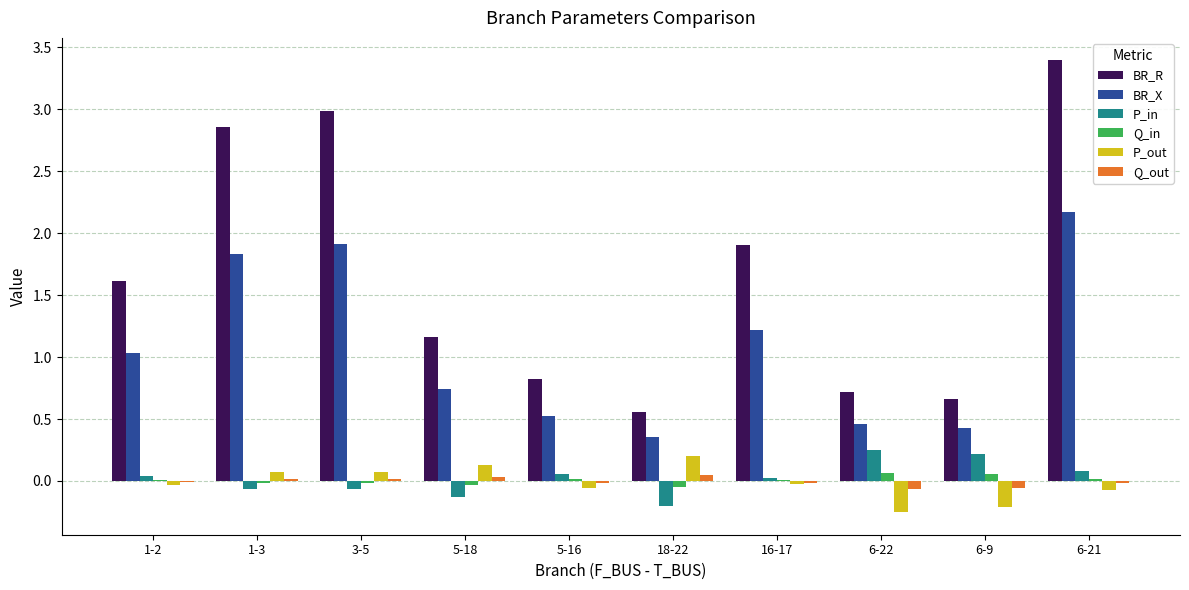

Which series changed the most between 16-17 and 6-9?

BR_R